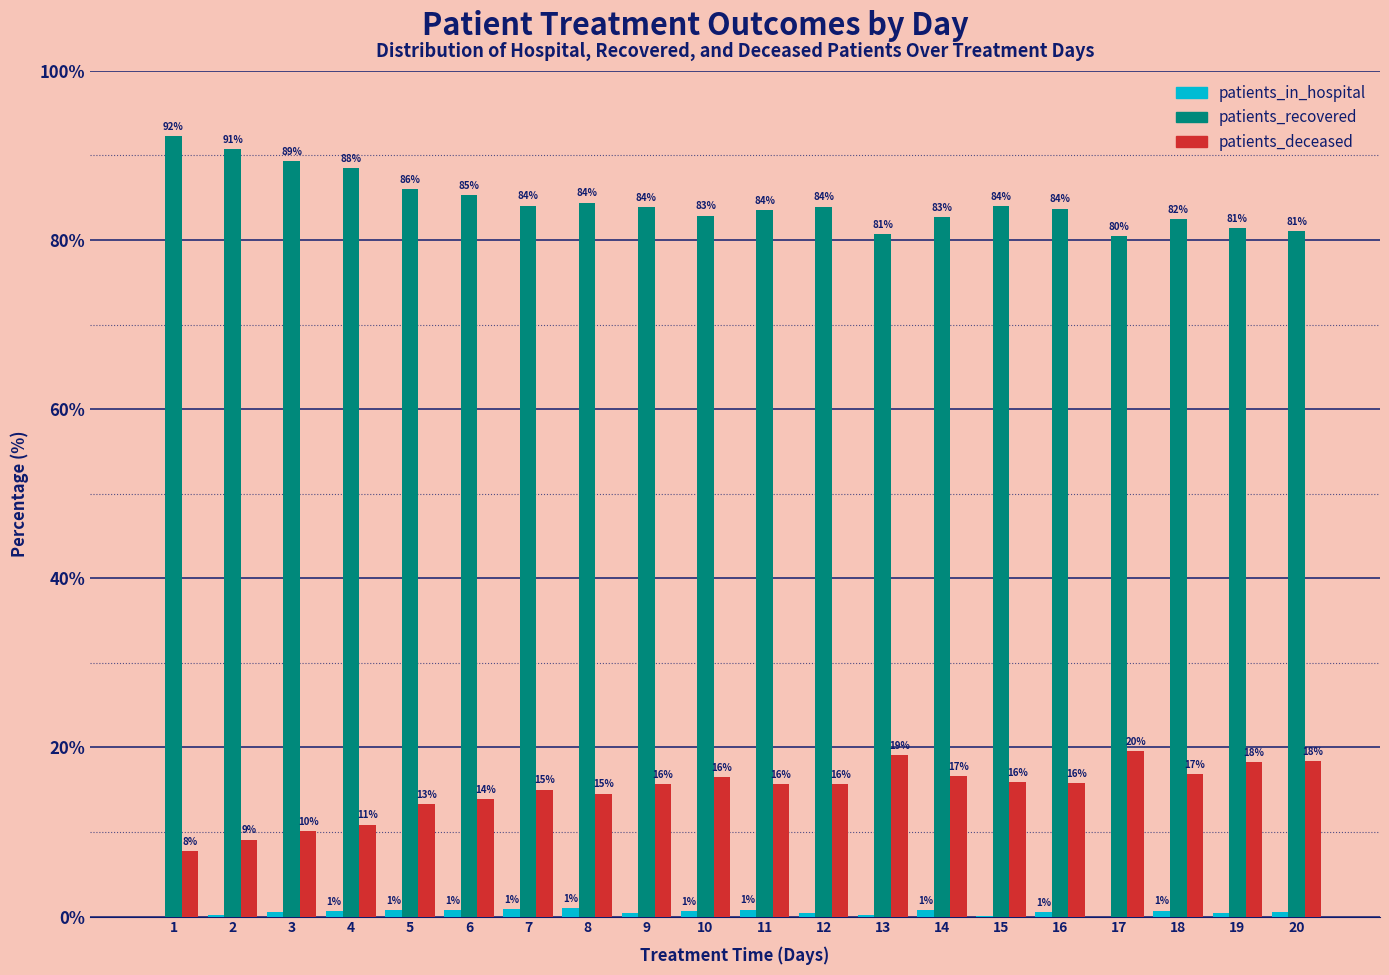

The value of patients_deceased at 7 is 5.6. True or false?

False